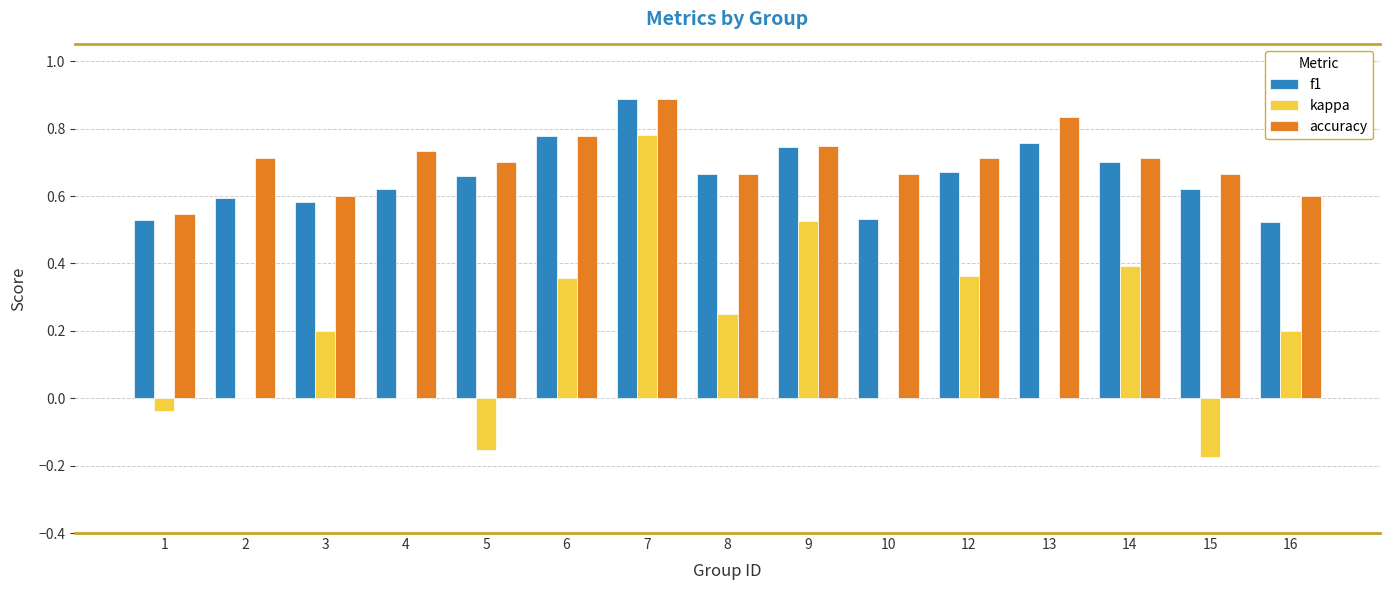

What is the sum of all kappa values?

2.7